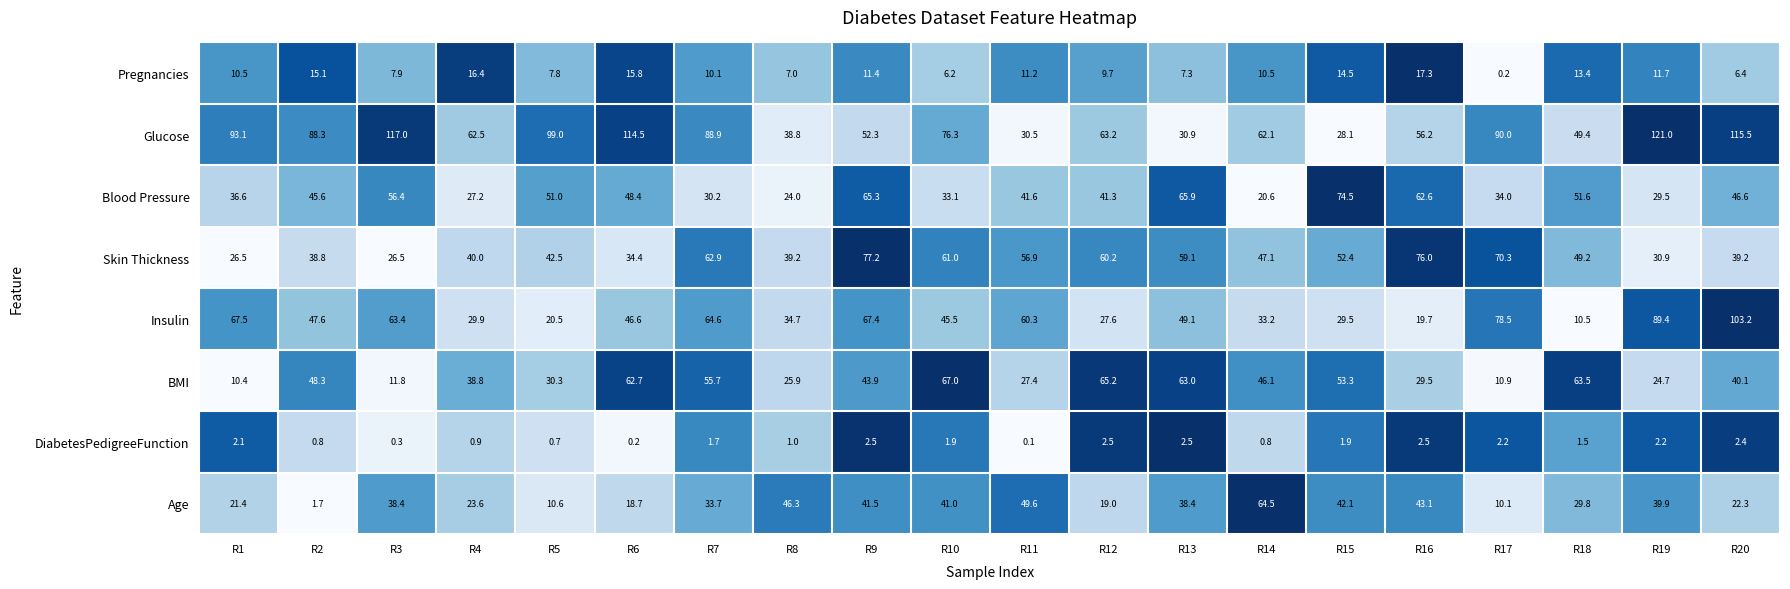

What is the difference between the Glucose values at R17 and R3?

27.0